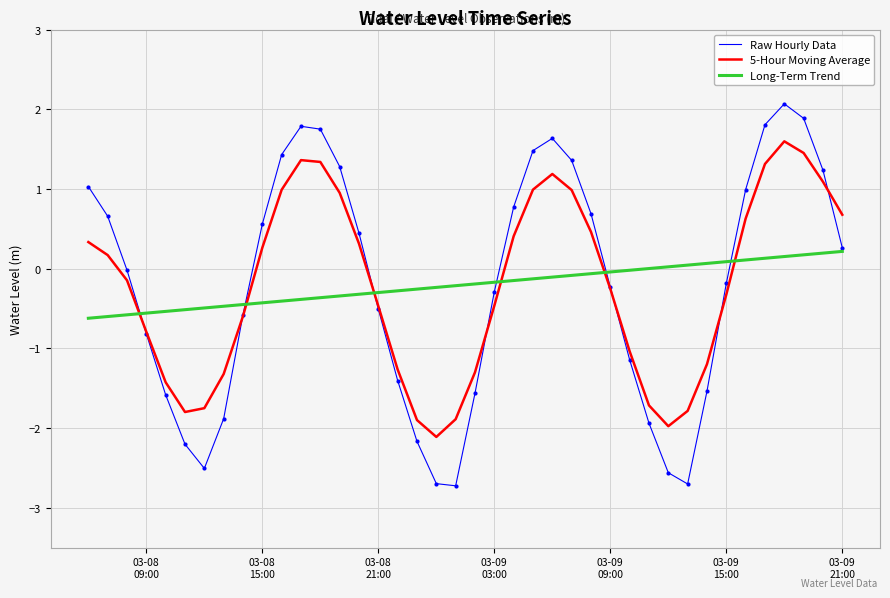

What is the difference between the maximum and minimum values in the Long-Term Trend series?

0.8